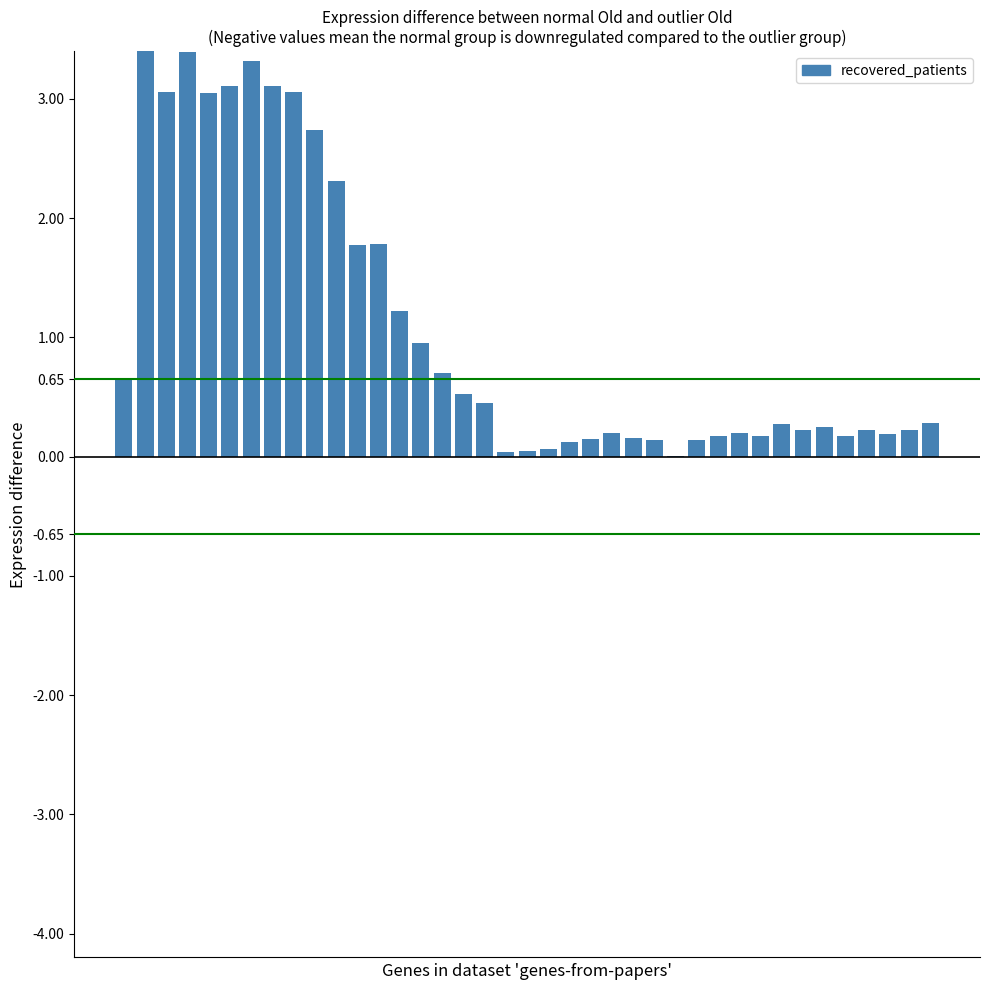

At which category does the chart reach its minimum across all series?

26